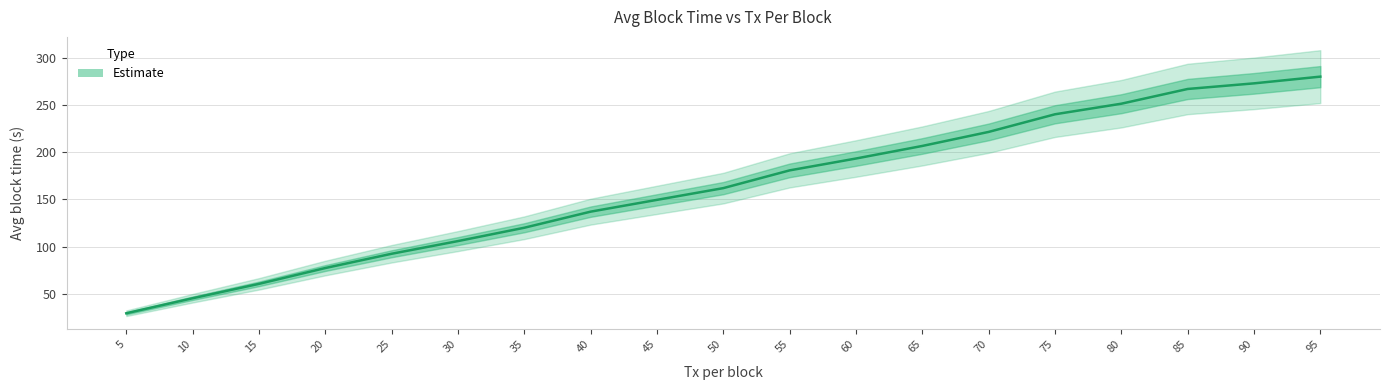

Which has a higher value, 55 or 20?

55